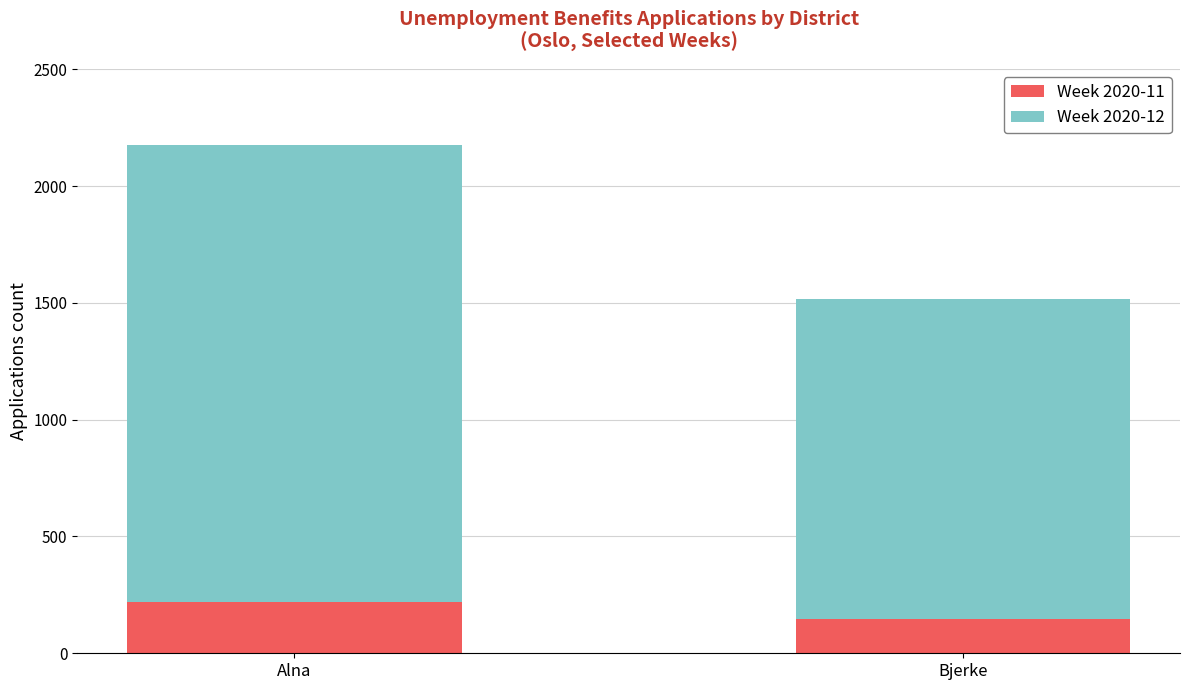

Does the chart contain any negative values?

No